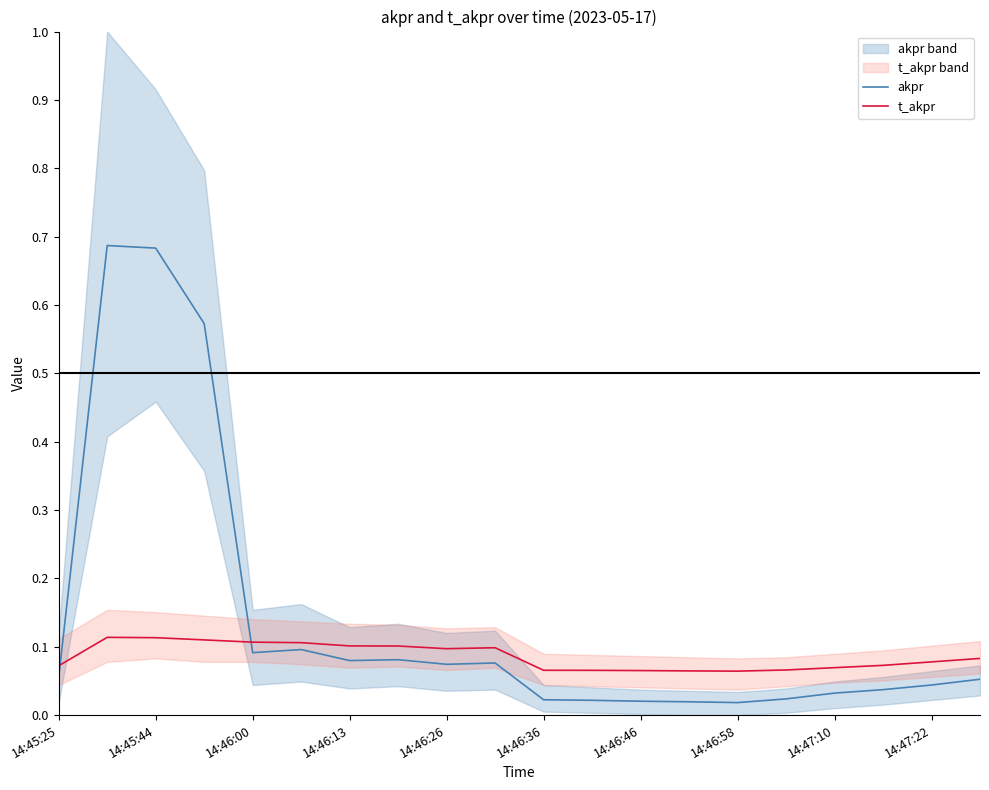

Does the chart have visible grid lines?

No